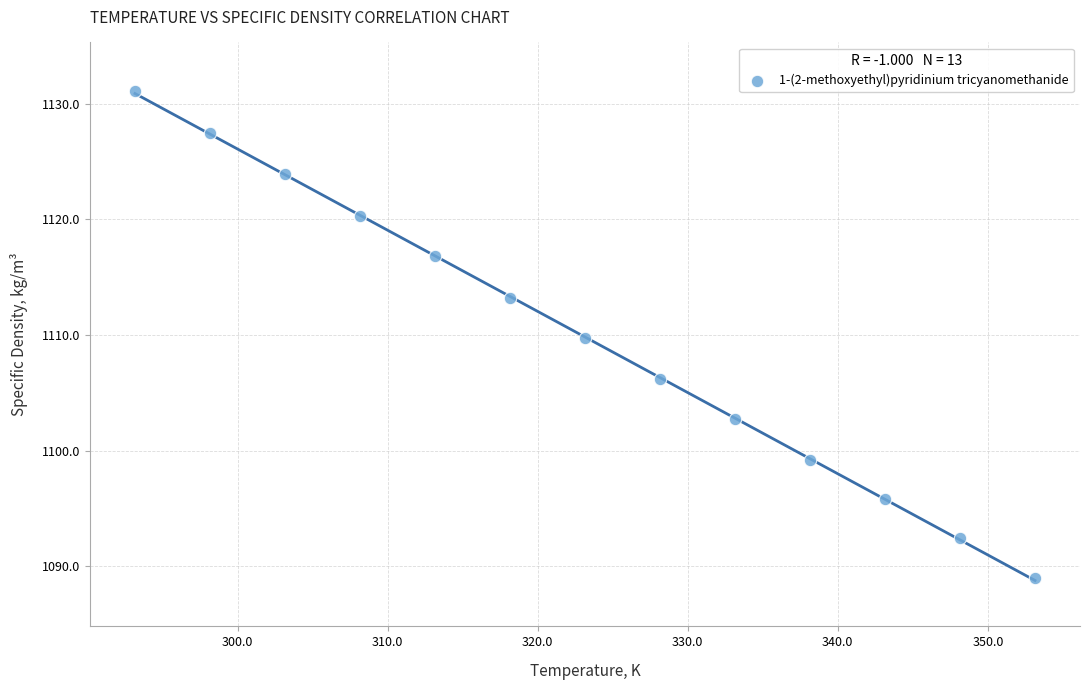

What is the range of X values (max minus min)?

60.0